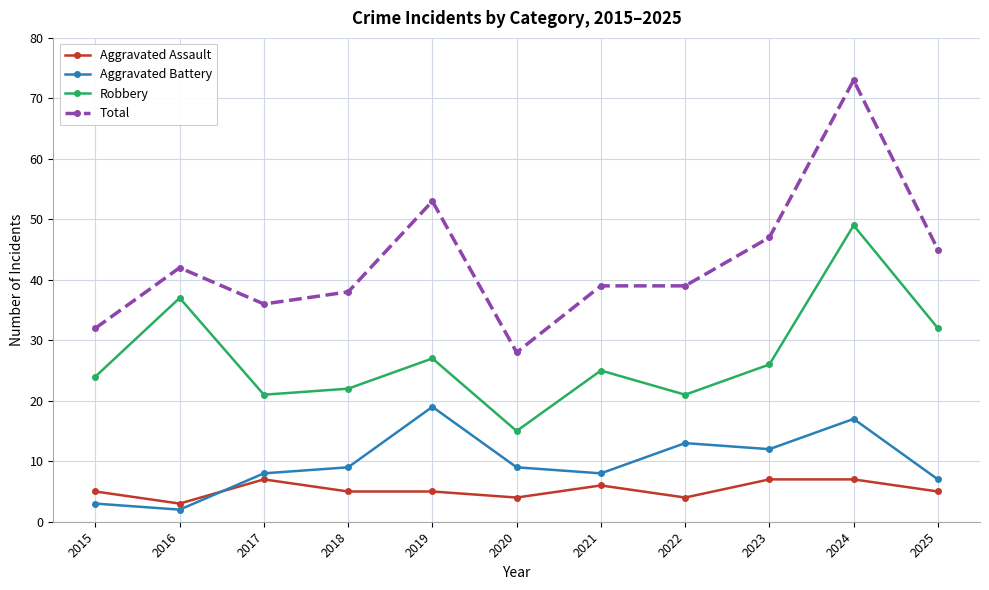

At which category is the sum across all series the highest?

2024